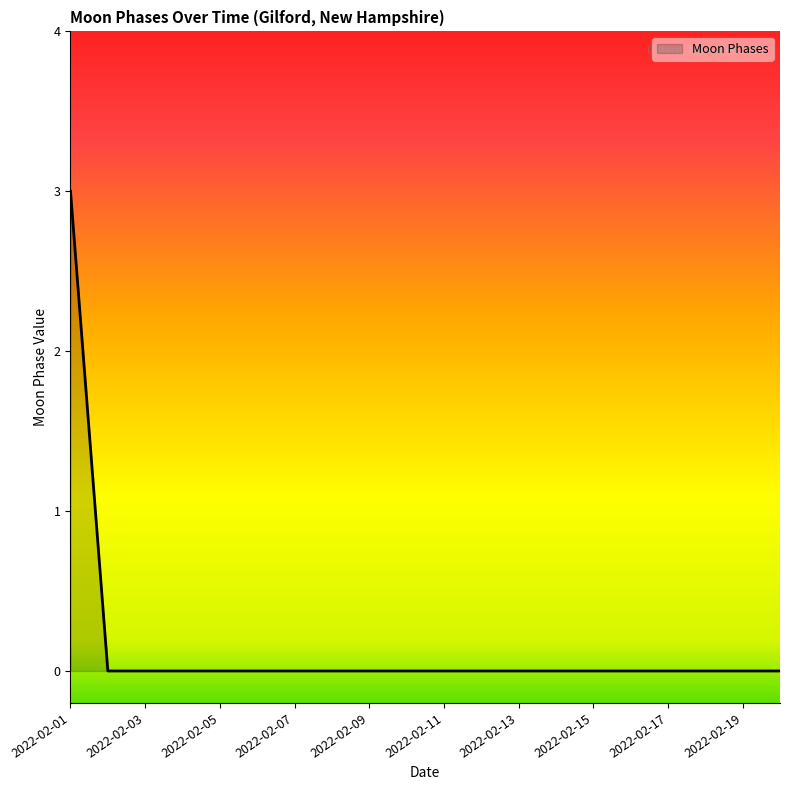

Does the chart have visible grid lines?

No